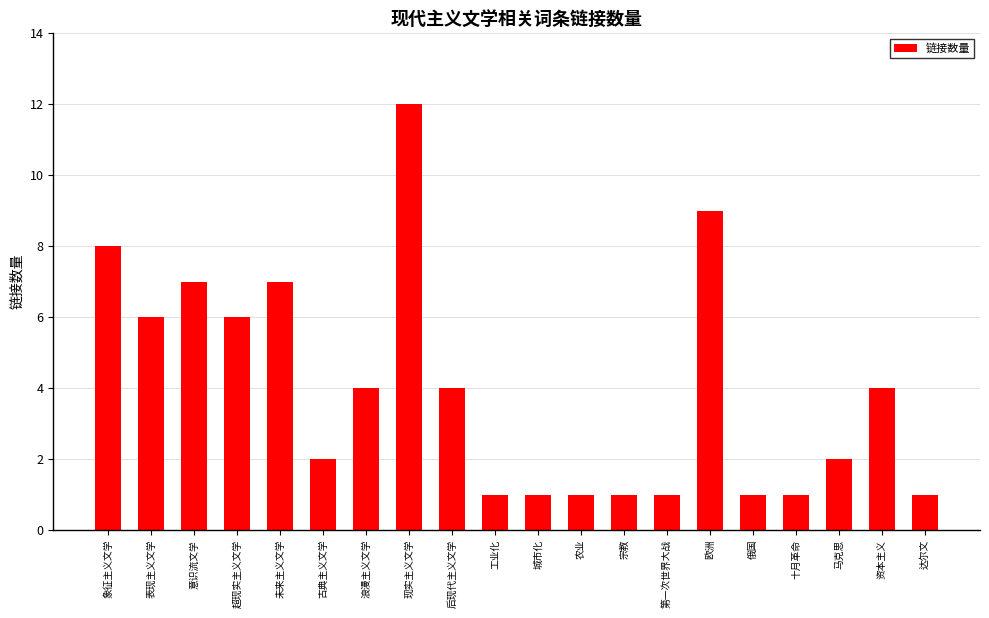

True or false: the data shows 2 at 工业化.

False